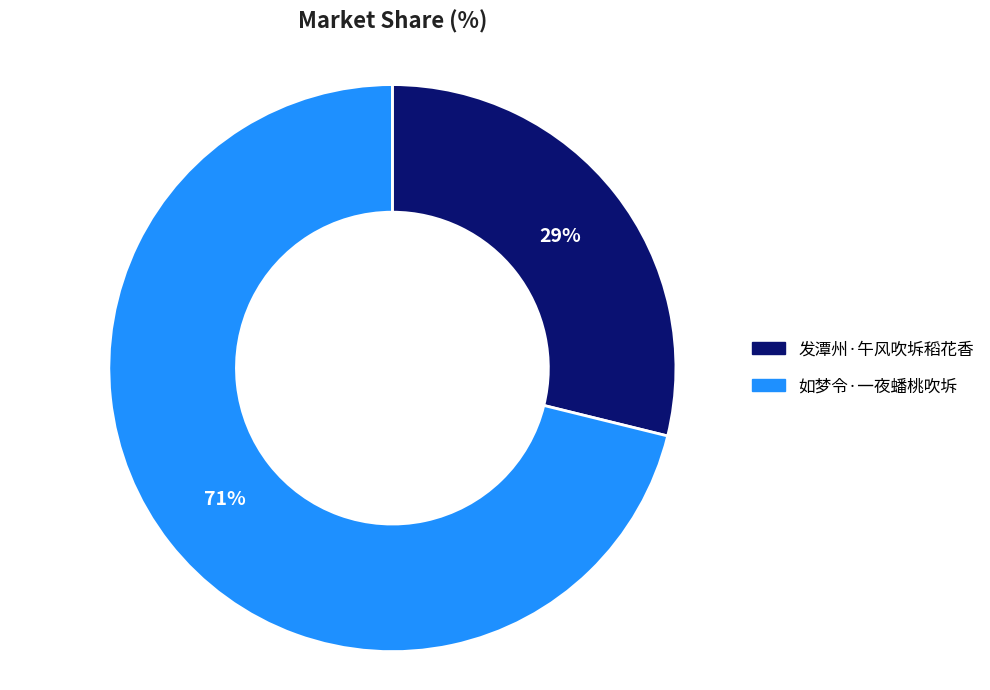

Is 发潭州·午风吹坼稻花香 the majority of the pie?

No